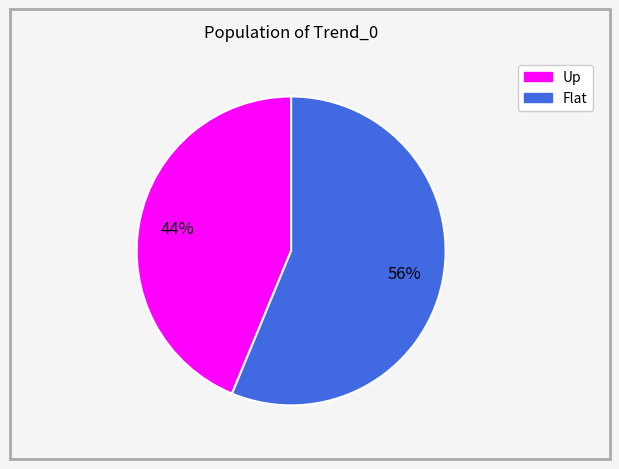

Which category has the smallest portion of the pie?

Up